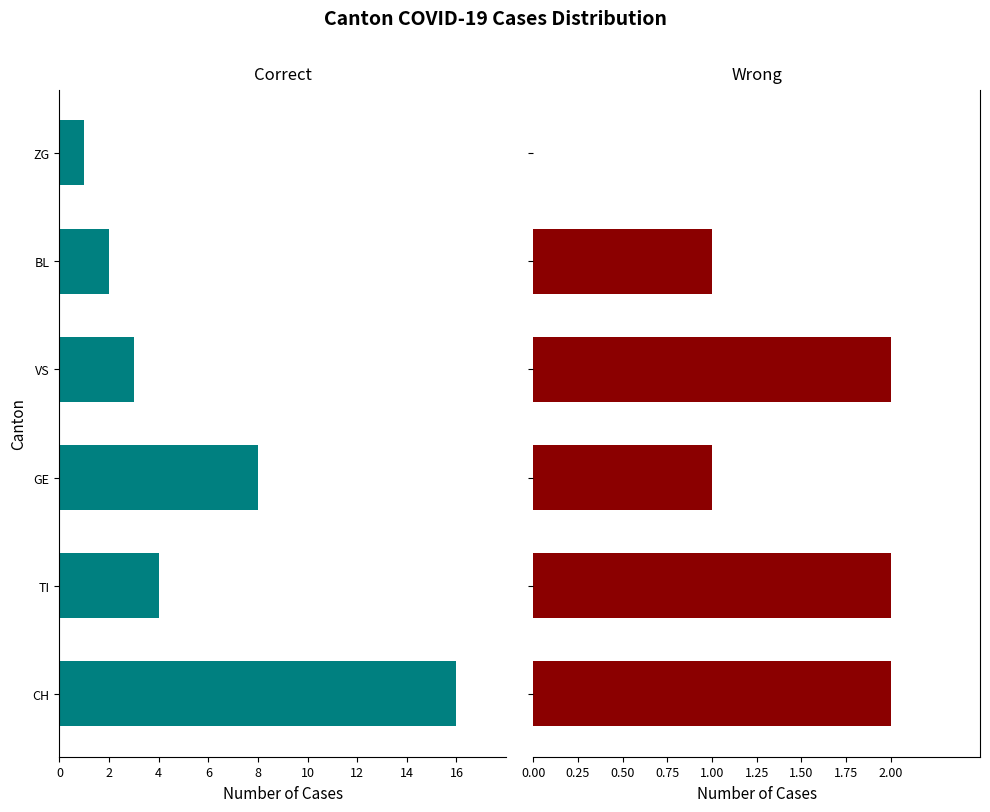

Which series has the largest range (max minus min)?

Correct